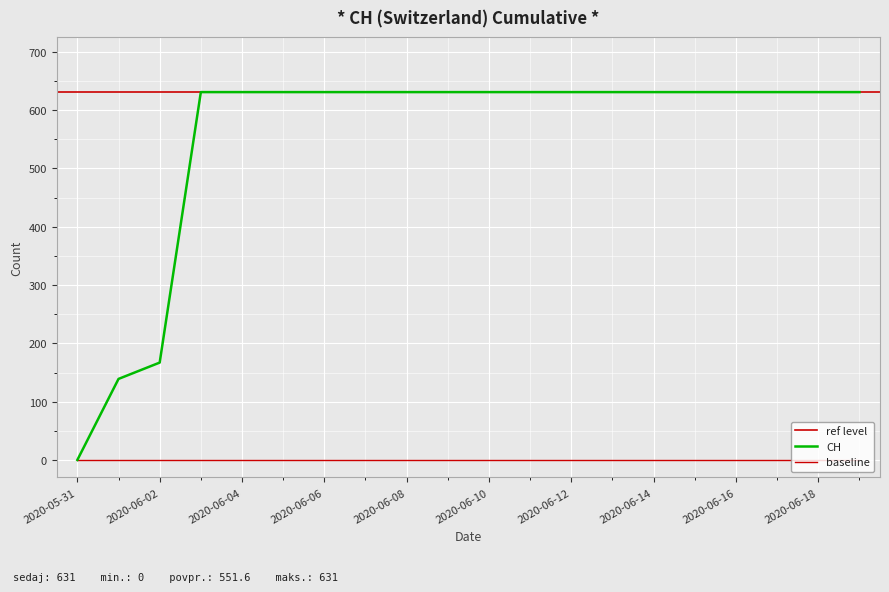

Is it true that the value at 2020-06-04 is 631?

True